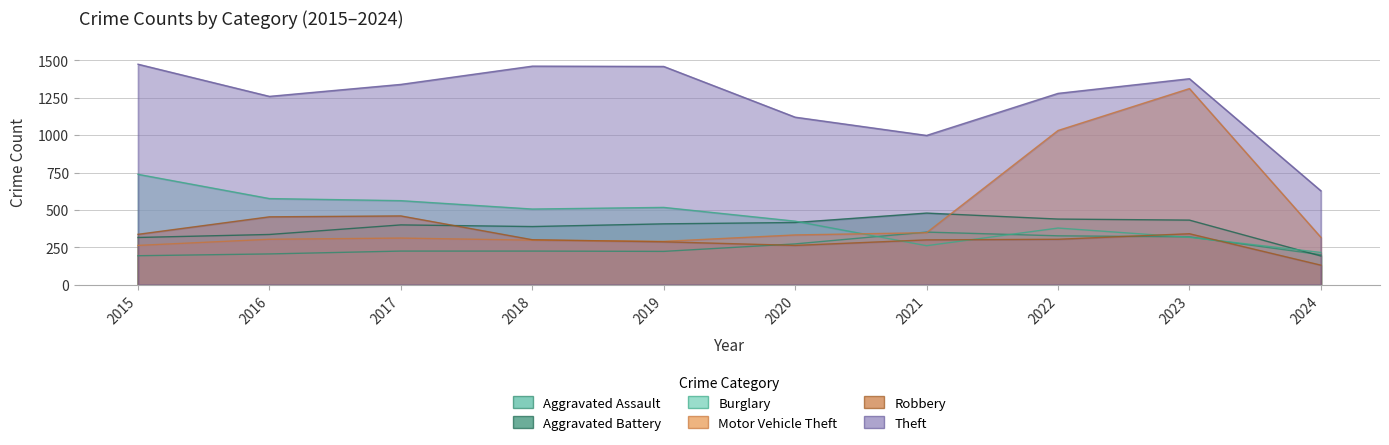

What is the spread (max minus min) of values at 2016?

1053